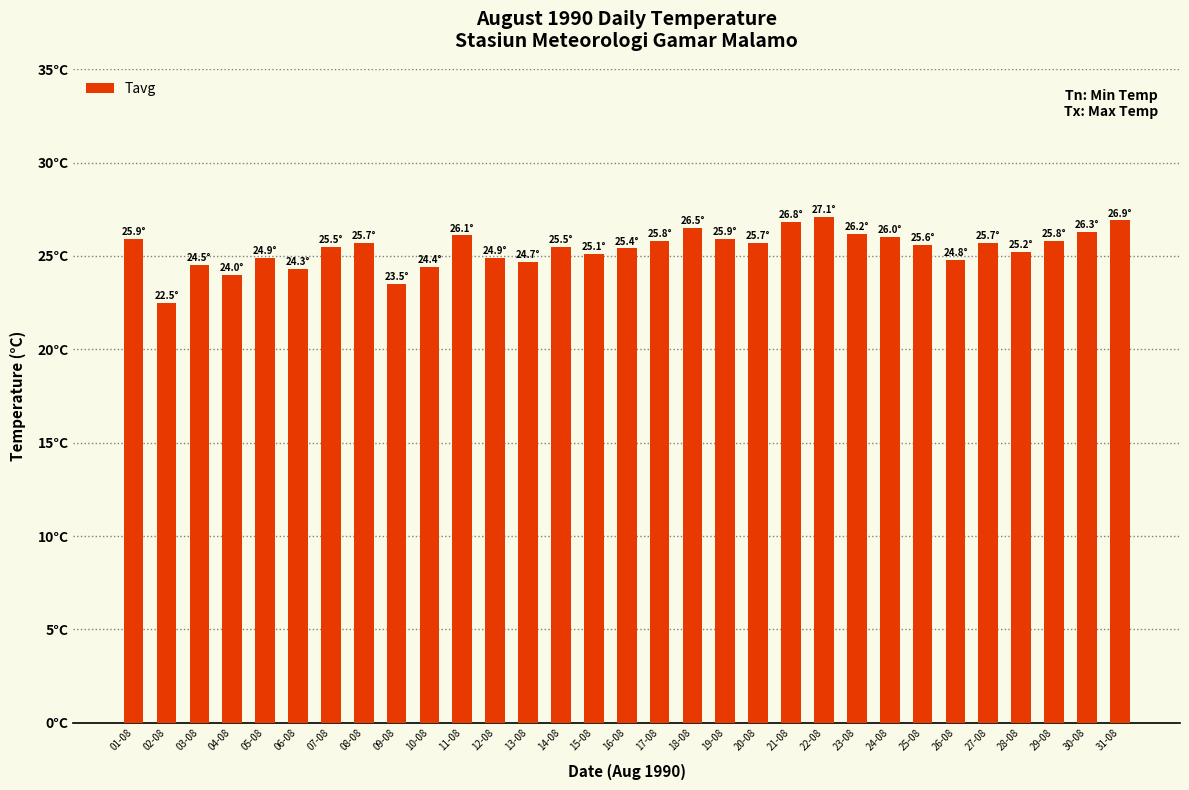

How many distinct data groups are displayed?

1